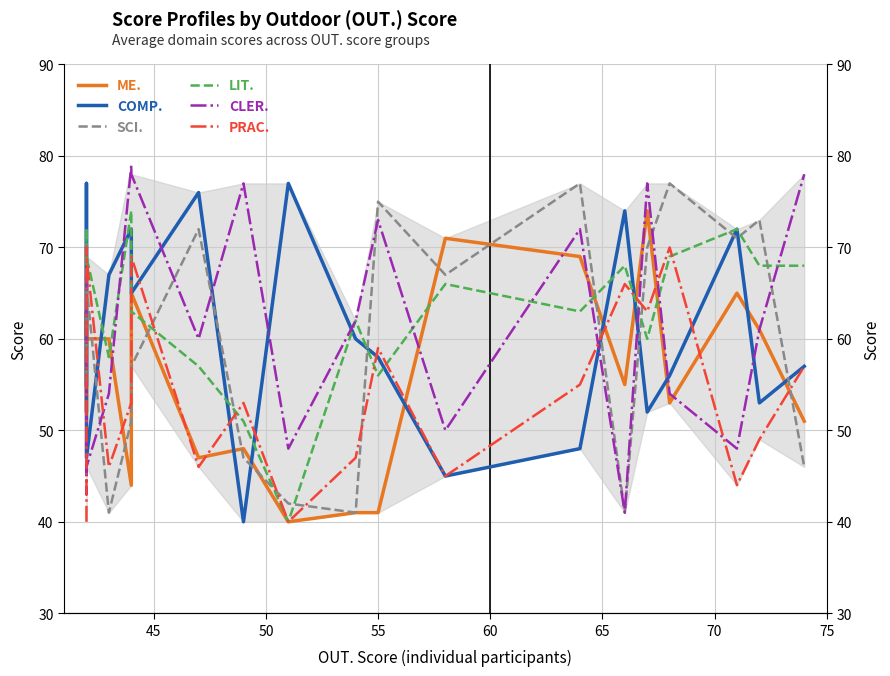

The value of LIT. at 18 is 39. True or false?

False